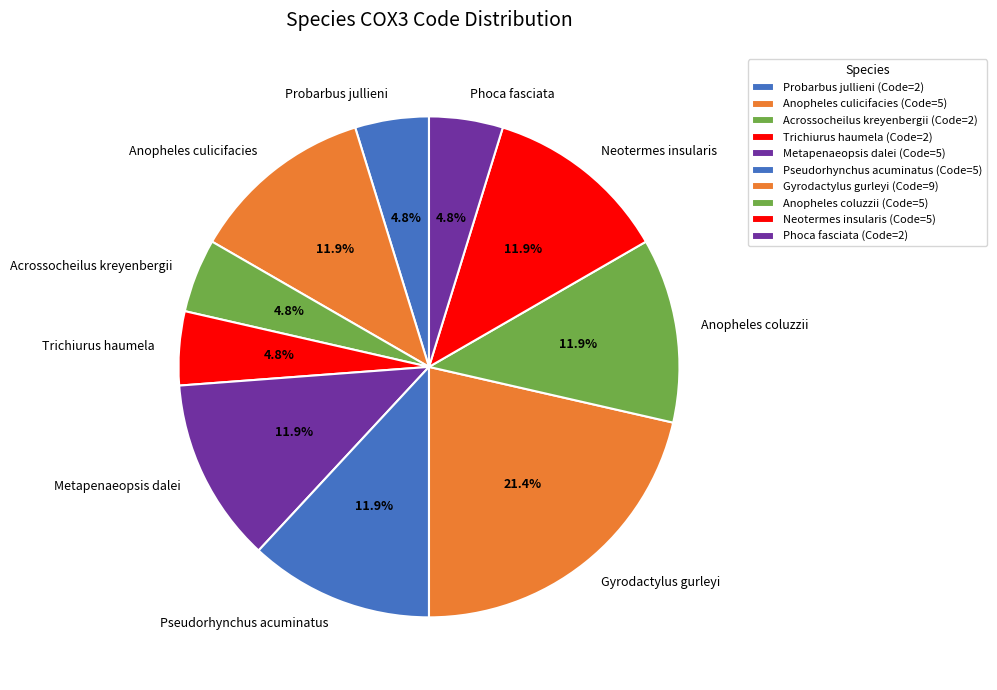

Is there a majority slice in this chart?

No